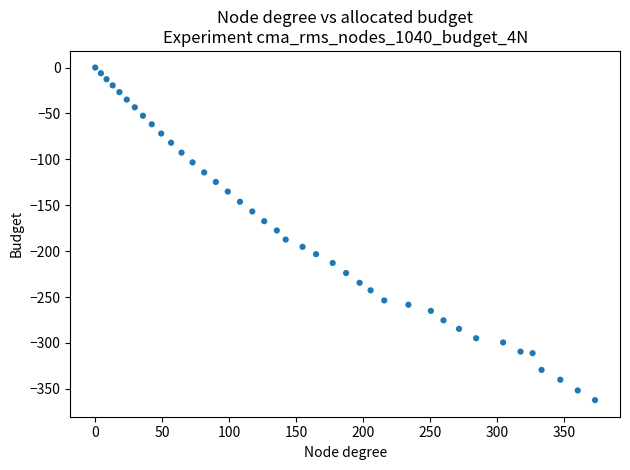

What is the range of Y values (max minus min)?

362.3